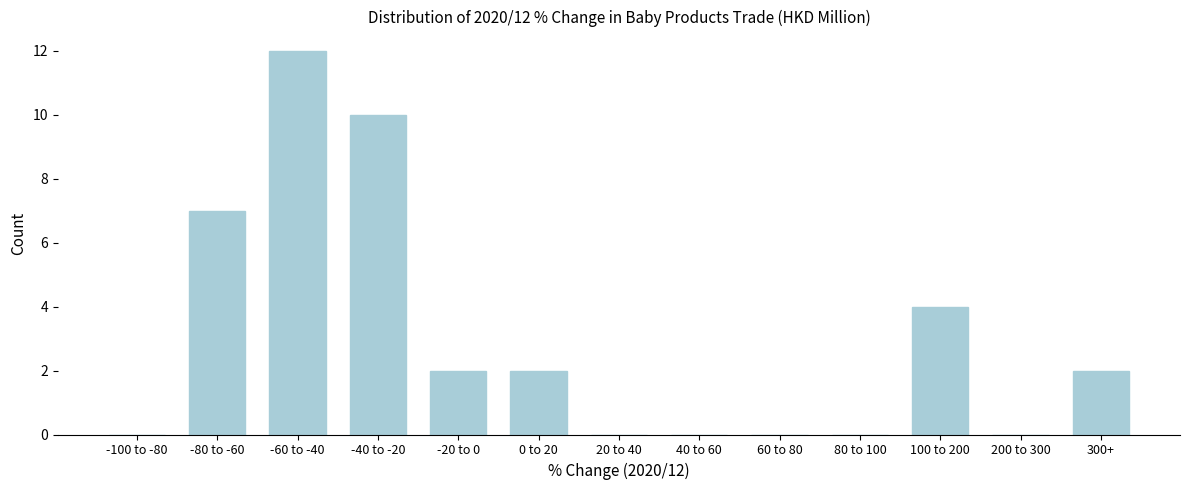

Reading left to right, extract all data points from this chart.

-100 to -80=0	-80 to -60=7	-60 to -40=12	-40 to -20=10	-20 to 0=2	0 to 20=2	20 to 40=0	40 to 60=0	60 to 80=0	80 to 100=0	100 to 200=4	200 to 300=0	300+=2